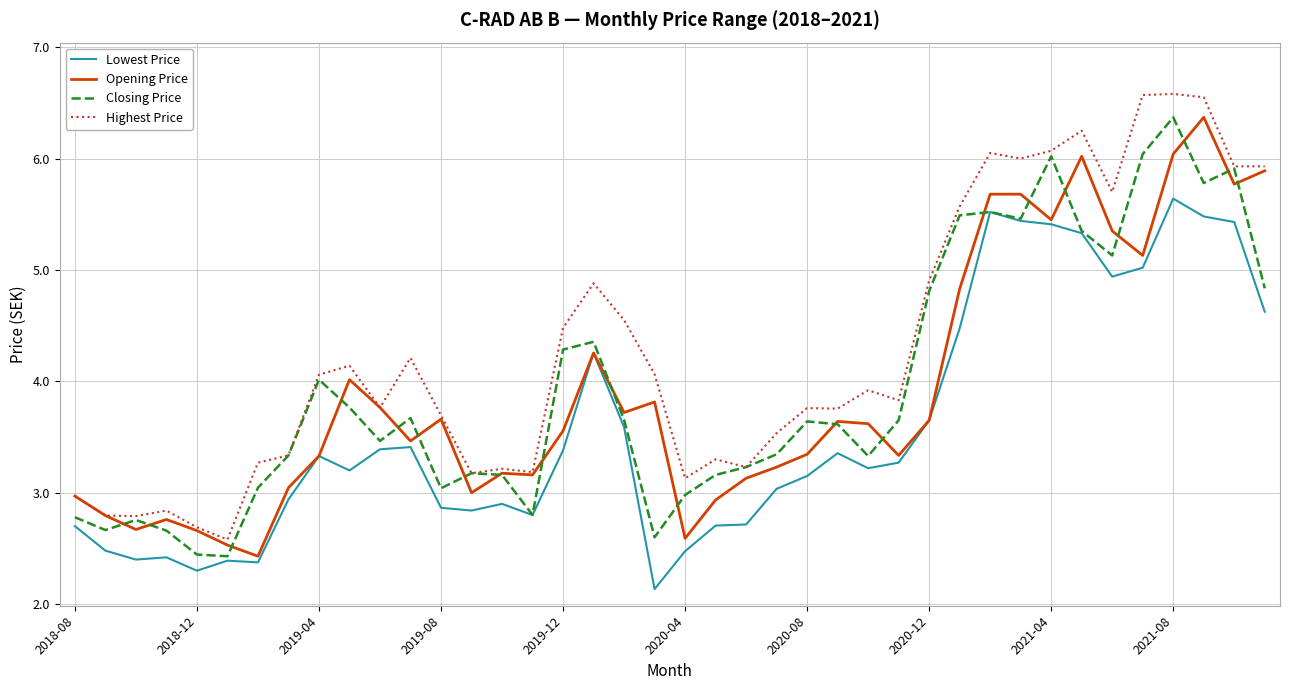

True or false: Highest Price and Lowest Price cross at least once.

False